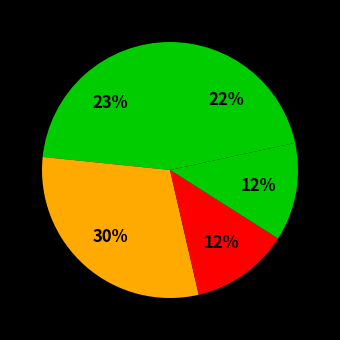

How many segments does this pie chart have?

5